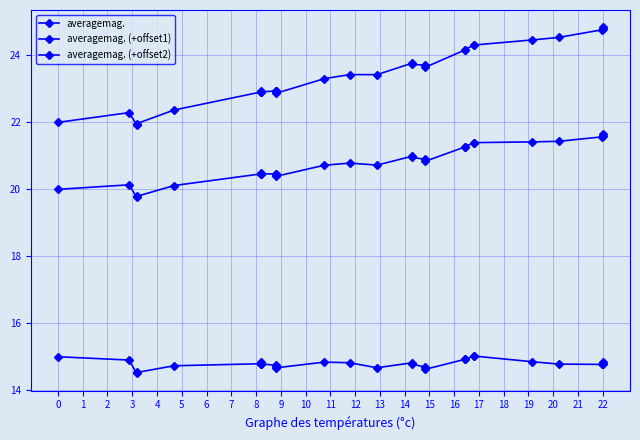

At which category does averagemag. reach its first local valley?

2